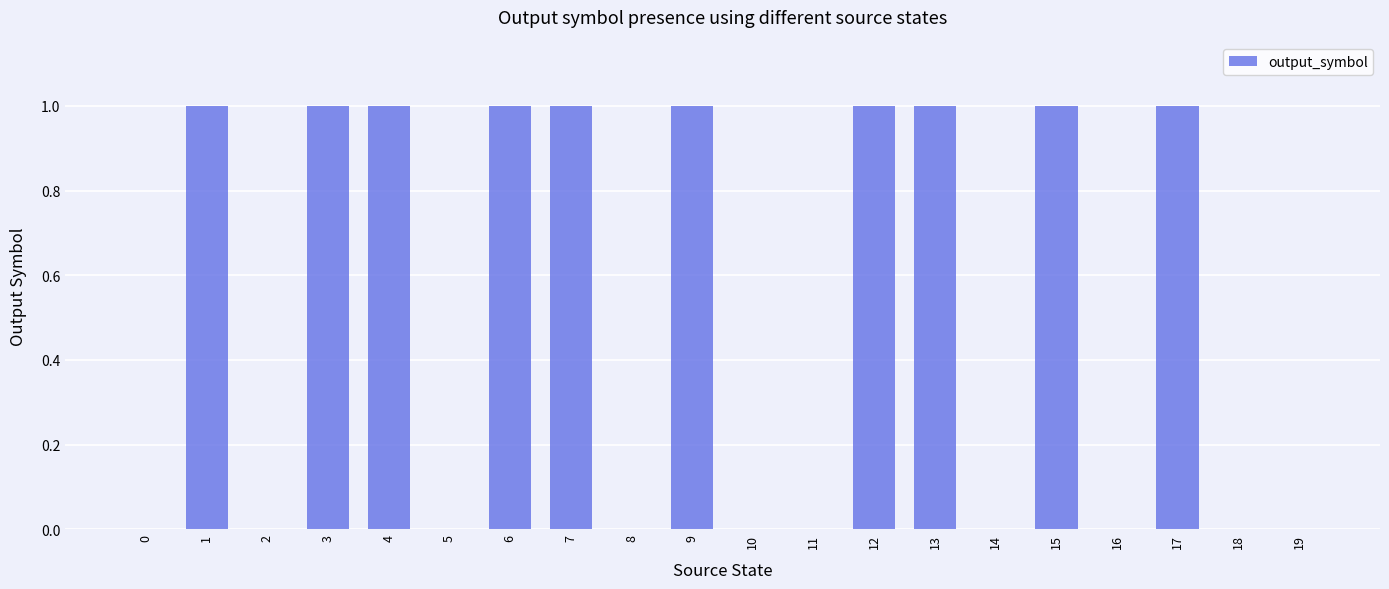

True or false: the data shows 2 at 6.

False